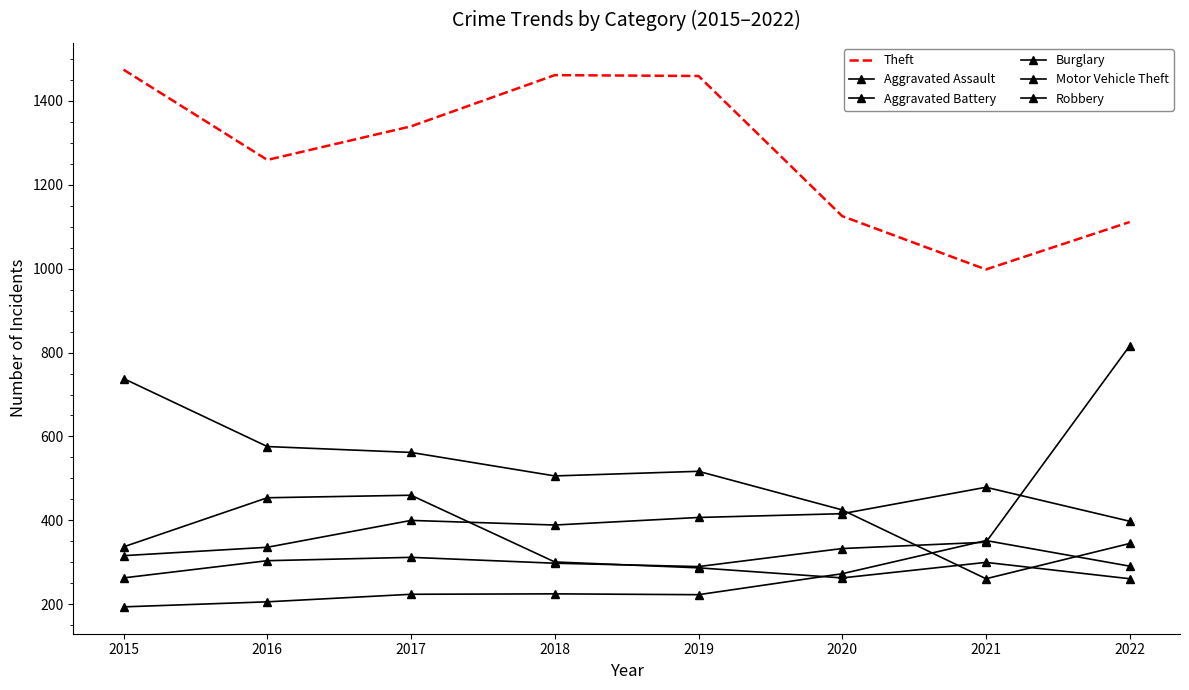

Reading left to right, list all the values displayed in this chart.

Theft: 2015=1474	2016=1259	2017=1339	2018=1461	2019=1459	2020=1125	2021=998	2022=1111
Aggravated Assault: 2015=194	2016=206	2017=224	2018=225	2019=223	2020=273	2021=352	2022=291
Aggravated Battery: 2015=316	2016=336	2017=400	2018=389	2019=407	2020=416	2021=479	2022=398
Burglary: 2015=738	2016=576	2017=562	2018=506	2019=517	2020=425	2021=261	2022=345
Motor Vehicle Theft: 2015=263	2016=304	2017=312	2018=298	2019=290	2020=333	2021=348	2022=816
Robbery: 2015=337	2016=454	2017=460	2018=301	2019=287	2020=263	2021=300	2022=261